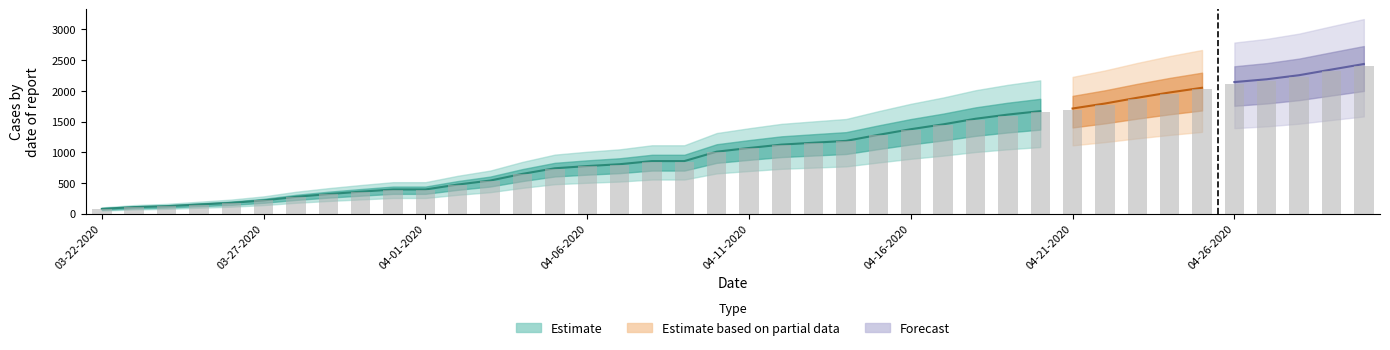

Where is the data nearest to the value 1244?

24